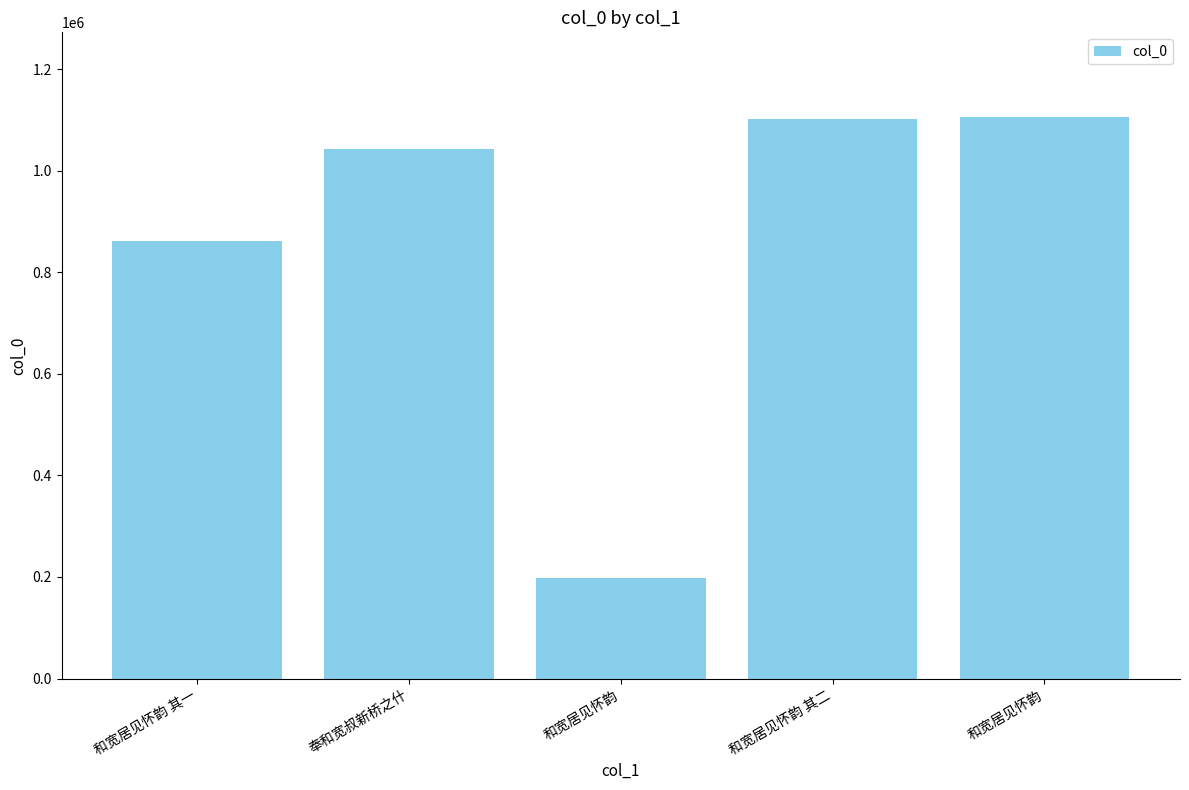

How many categories are shown in the chart?

5